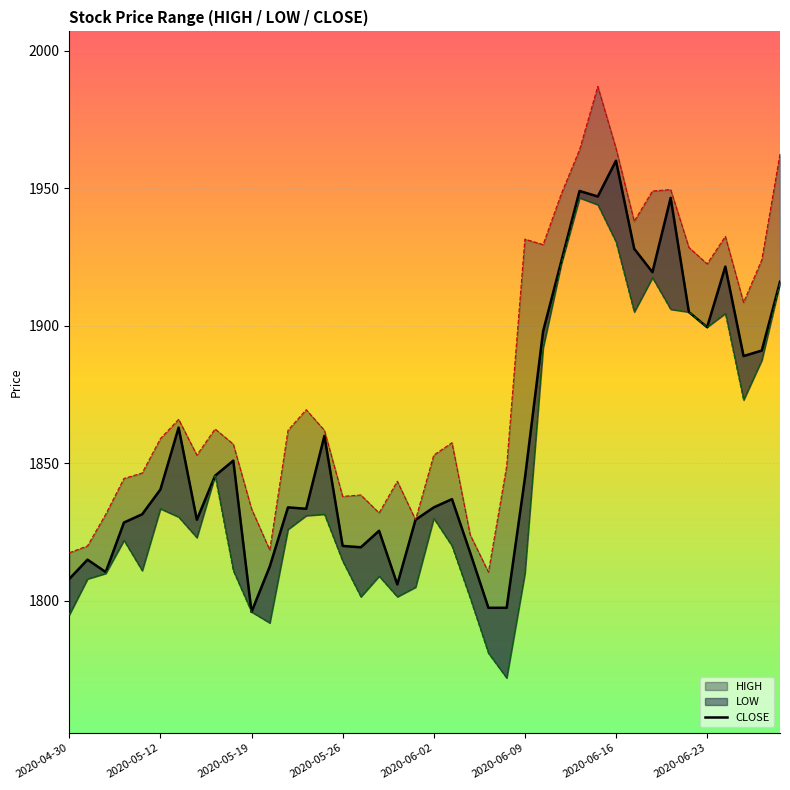

Where is the first local maximum?

2020-05-12